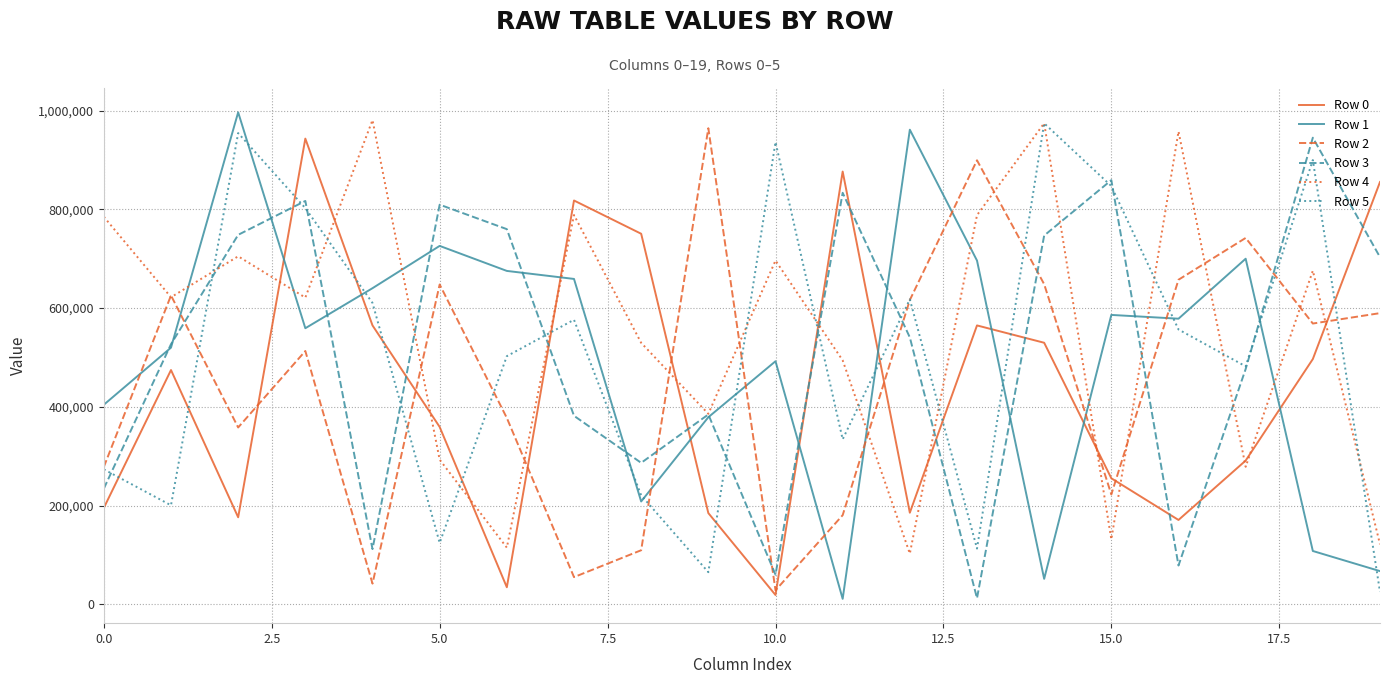

How many times do Row 3 and Row 2 cross each other?

7